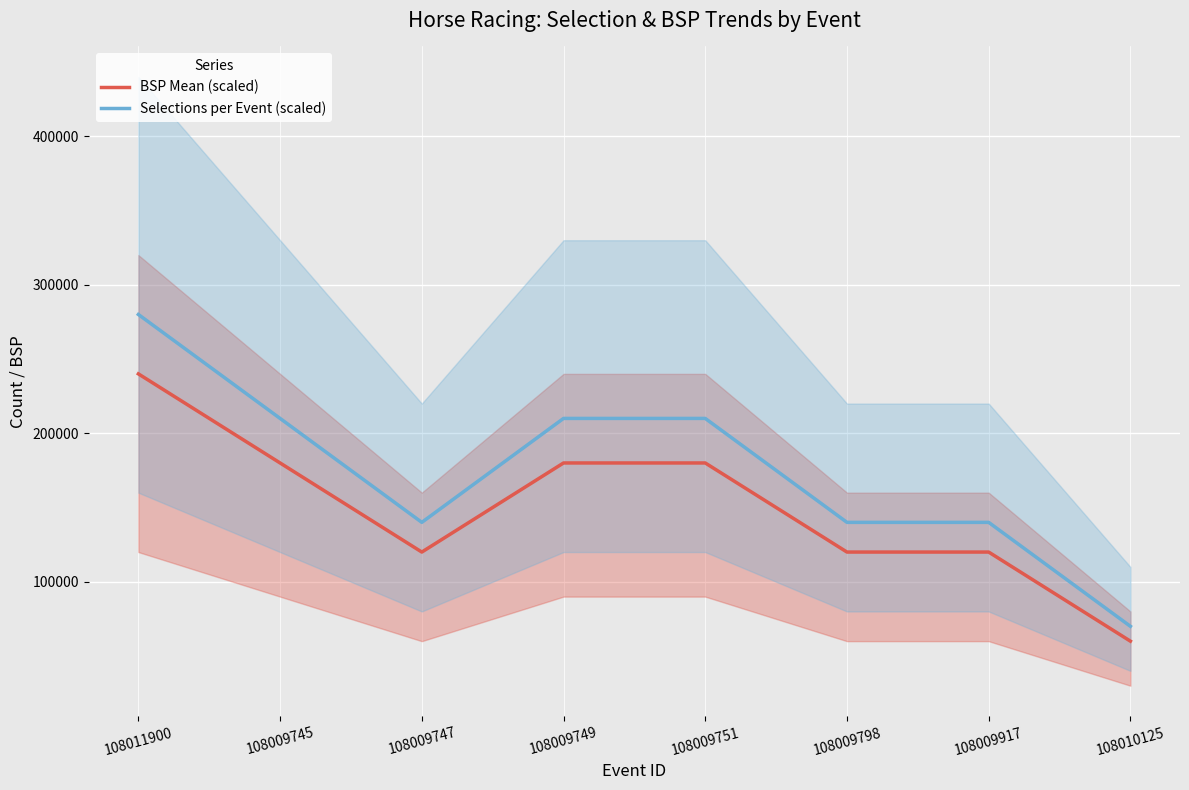

How many interior local valleys does the Selections per Event (scaled) series have?

1